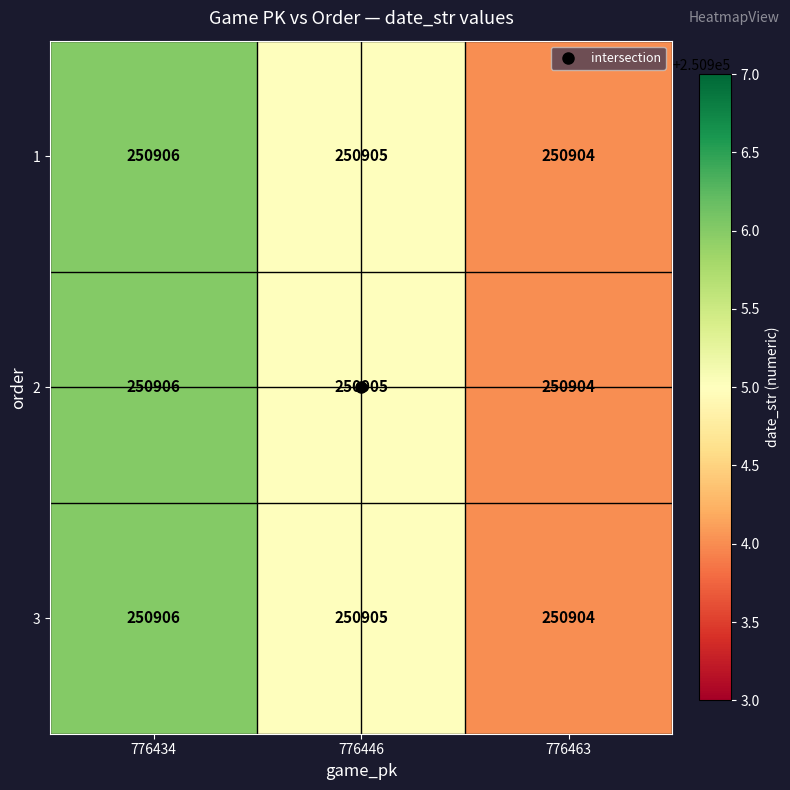

Where does the 3 series first go above 250905?

776434